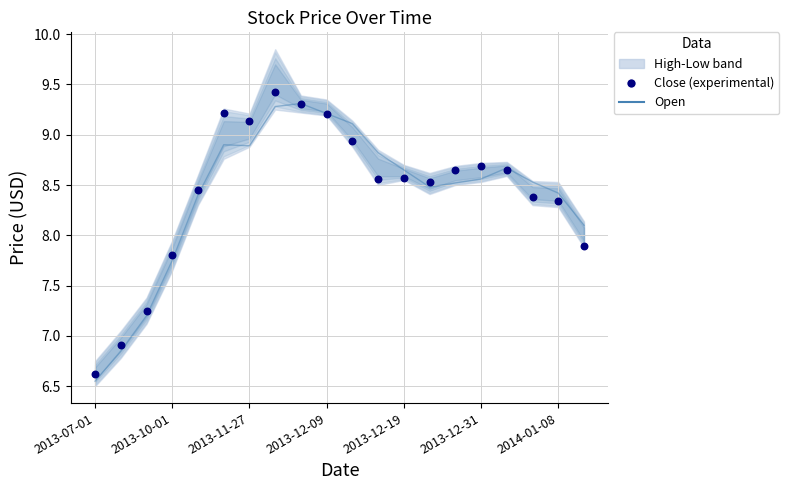

At which category is the sum across all series the highest?

7